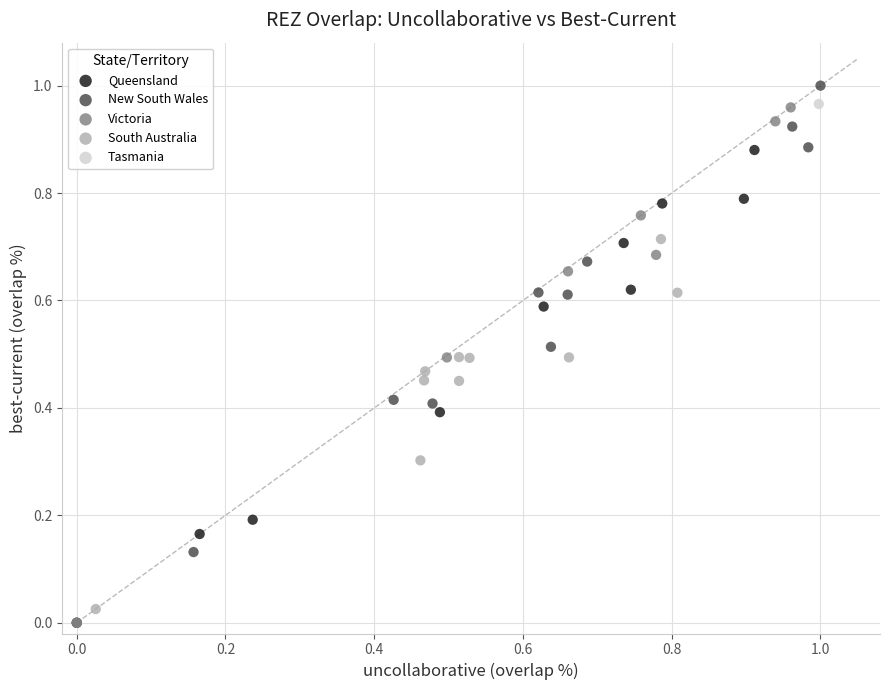

What are all the series names shown in the legend?

Queensland, New South Wales, Victoria, South Australia, Tasmania